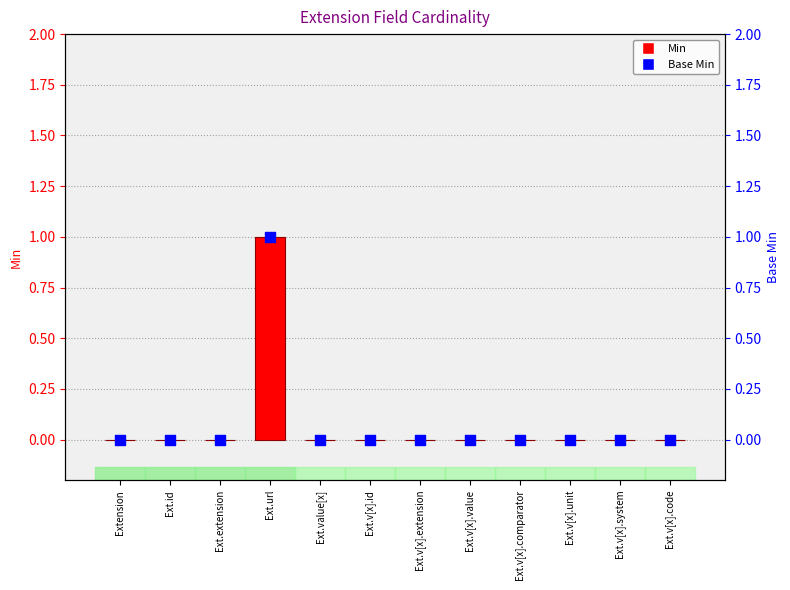

Which series reaches the minimum Y coordinate?

Min